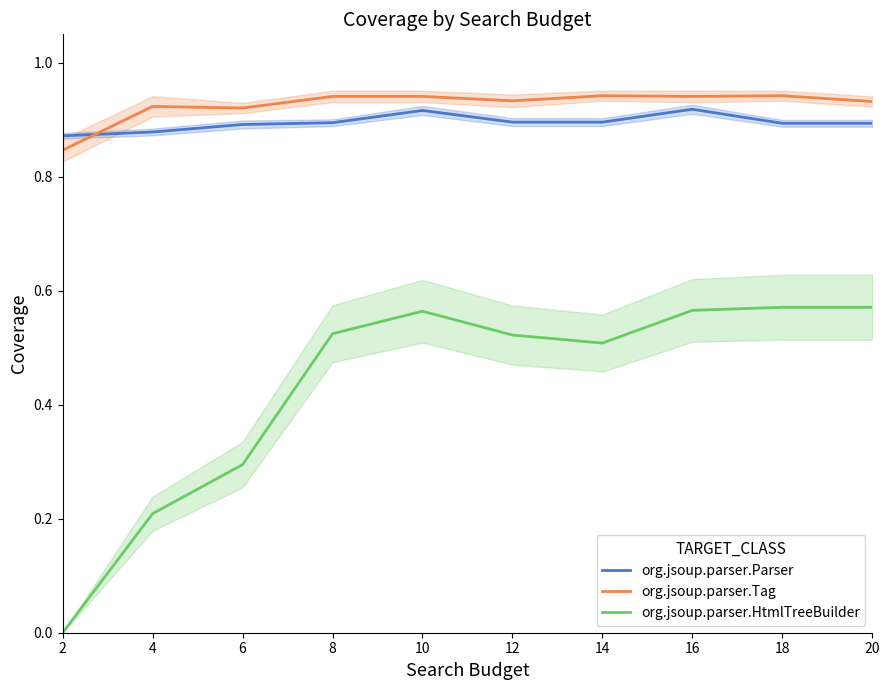

What is the value of the org.jsoup.parser.Parser point at the 4th from the left?

0.9